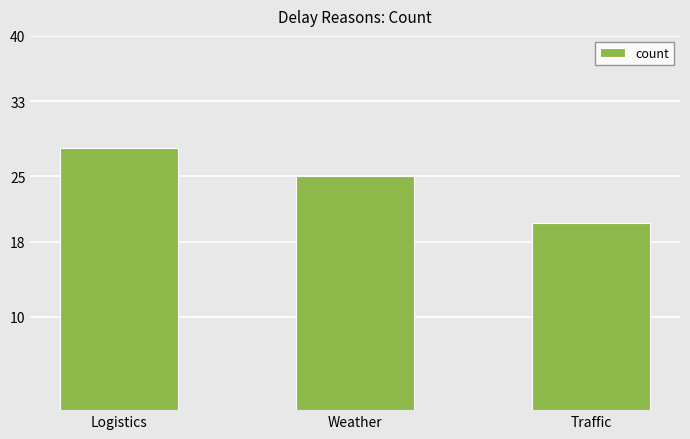

What is the difference between the values at Logistics and Weather?

3